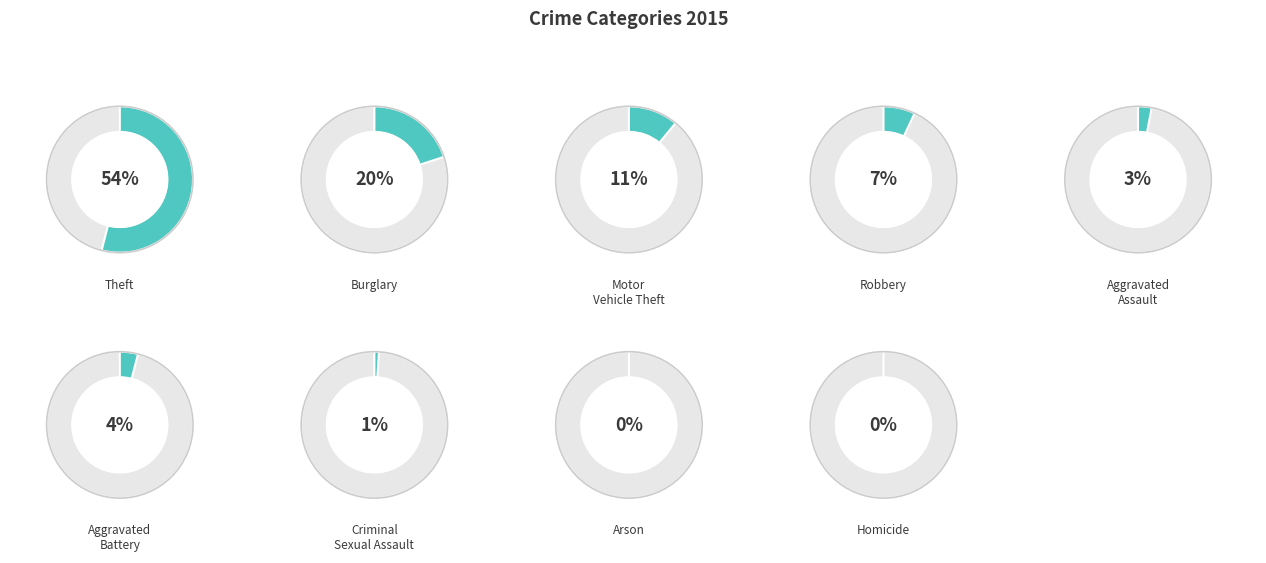

To the nearest percent, what is the difference between the Aggravated Assault and Theft slice percentages?

51%